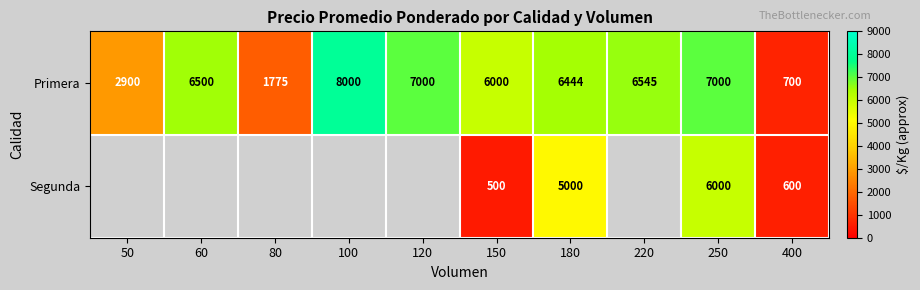

What is the difference between the Primera values at 150 and 400?

5300